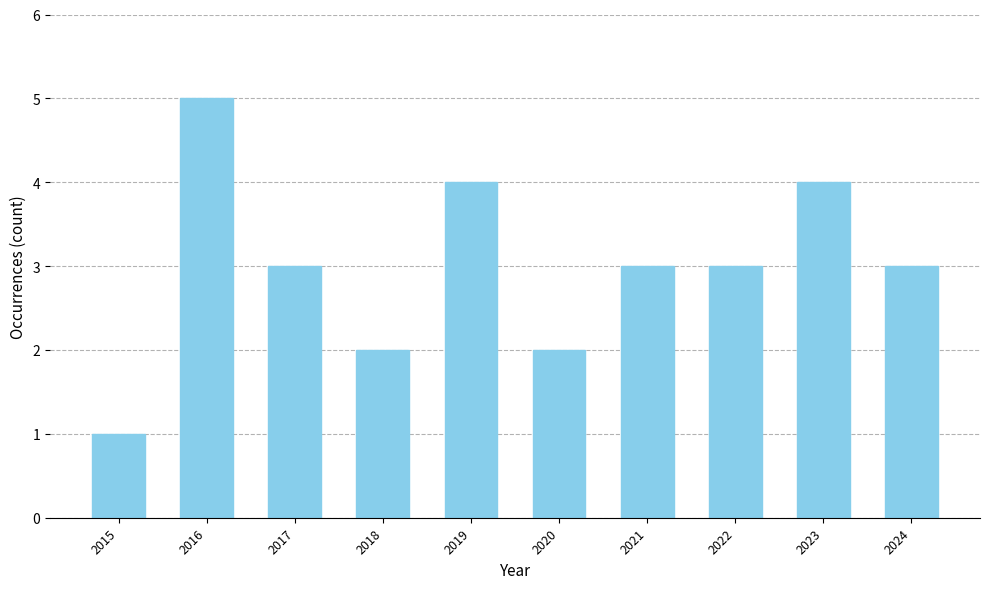

Reading left to right, extract all data points from this chart.

2015=1	2016=5	2017=3	2018=2	2019=4	2020=2	2021=3	2022=3	2023=4	2024=3